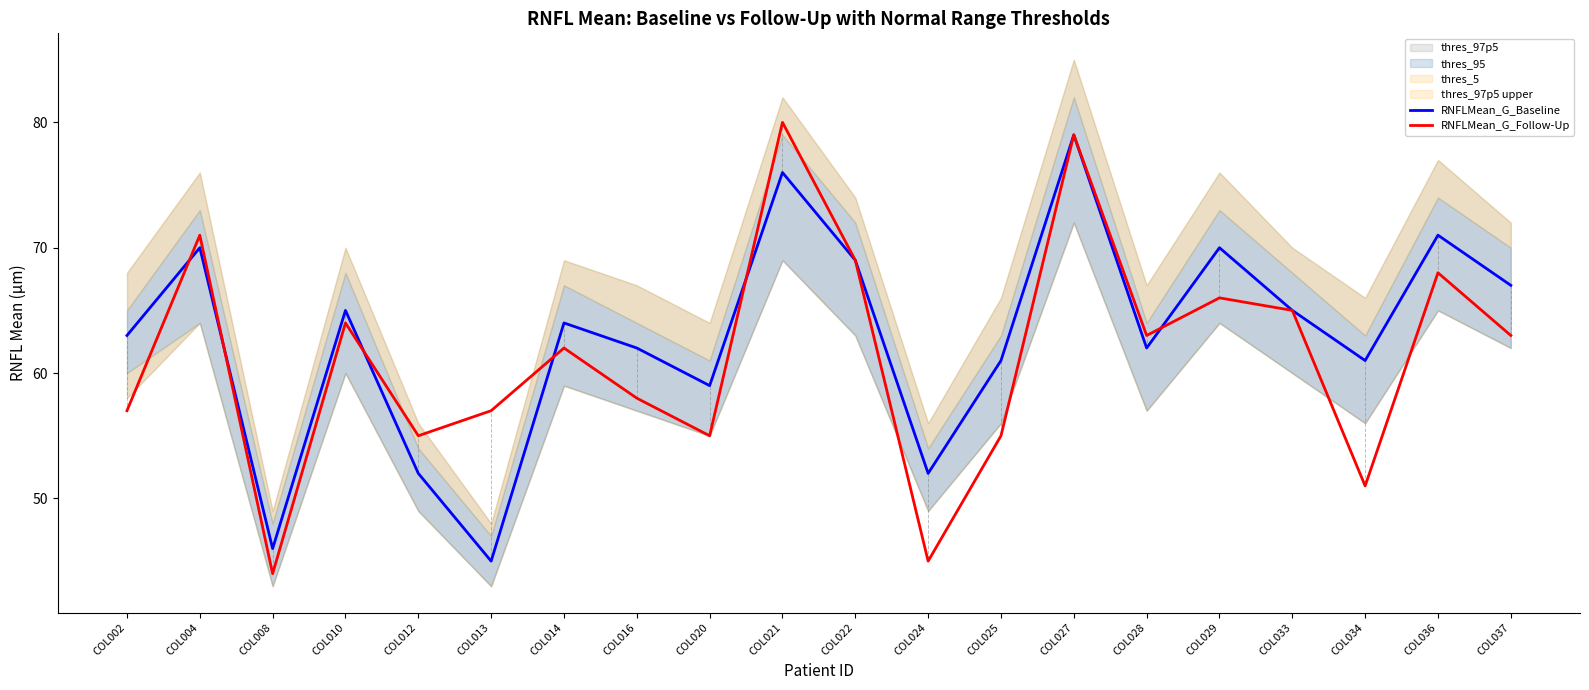

Rank the series by their average value, from highest to lowest.

RNFLMean_G_Baseline, RNFLMean_G_Follow-Up